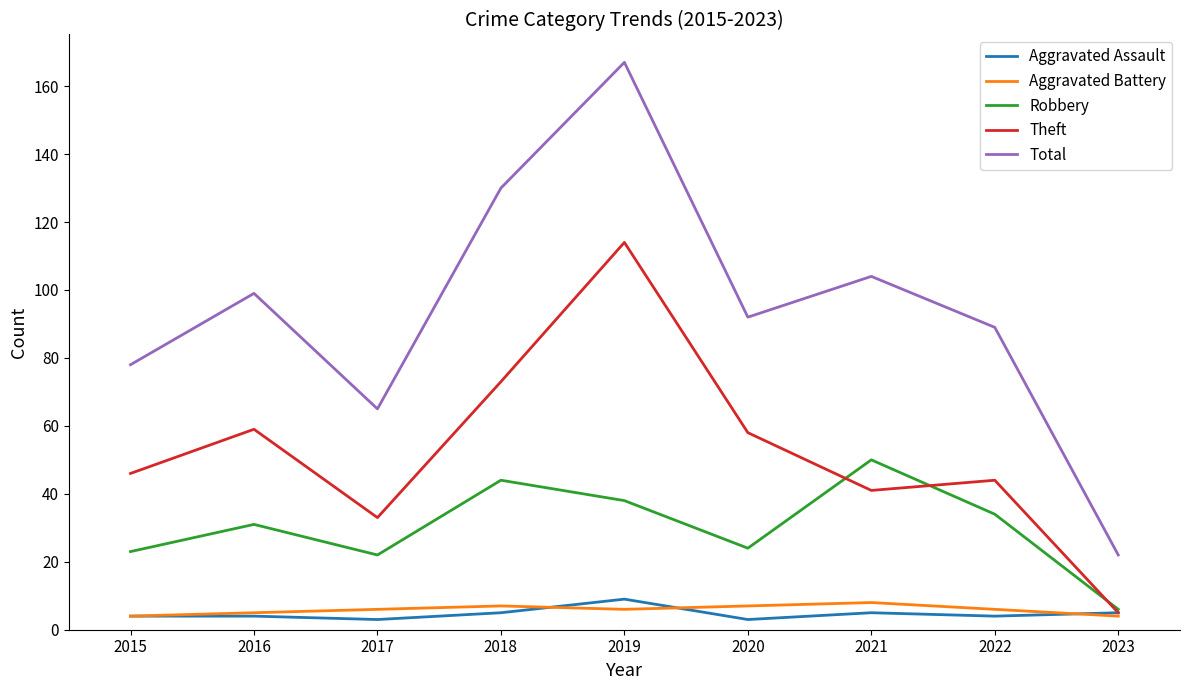

Where is Total nearest to the value 94?

2020